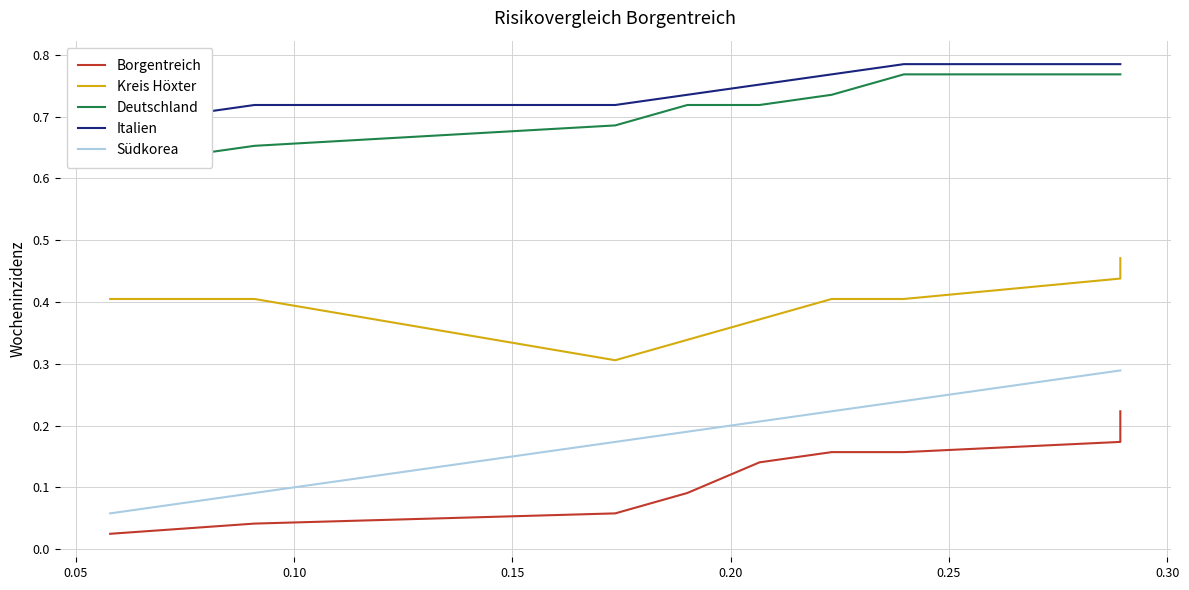

Which category has the highest value in the Deutschland series?

0.30